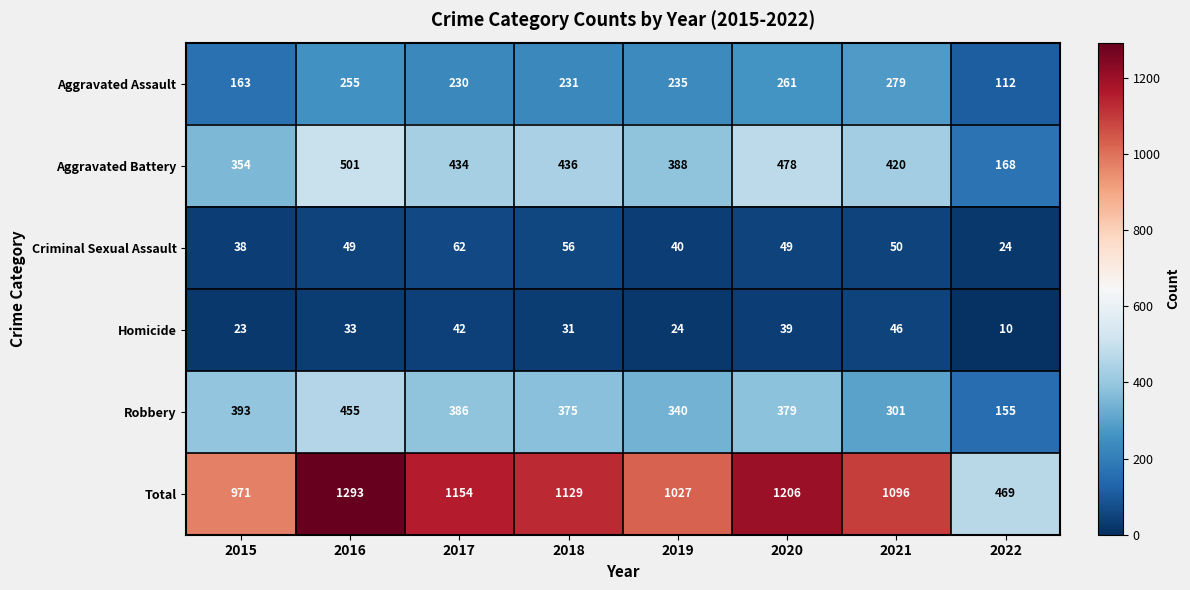

What is the sum of the Aggravated Assault values at 2015 and 2018?

394